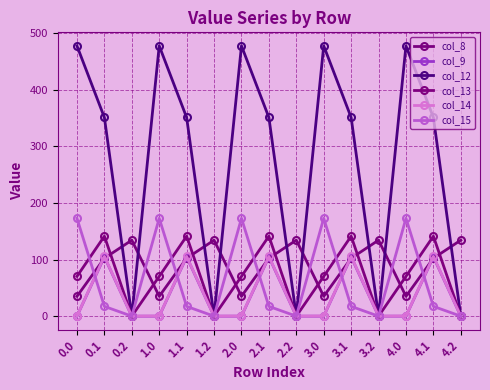

Count the number of categories in the chart.

15